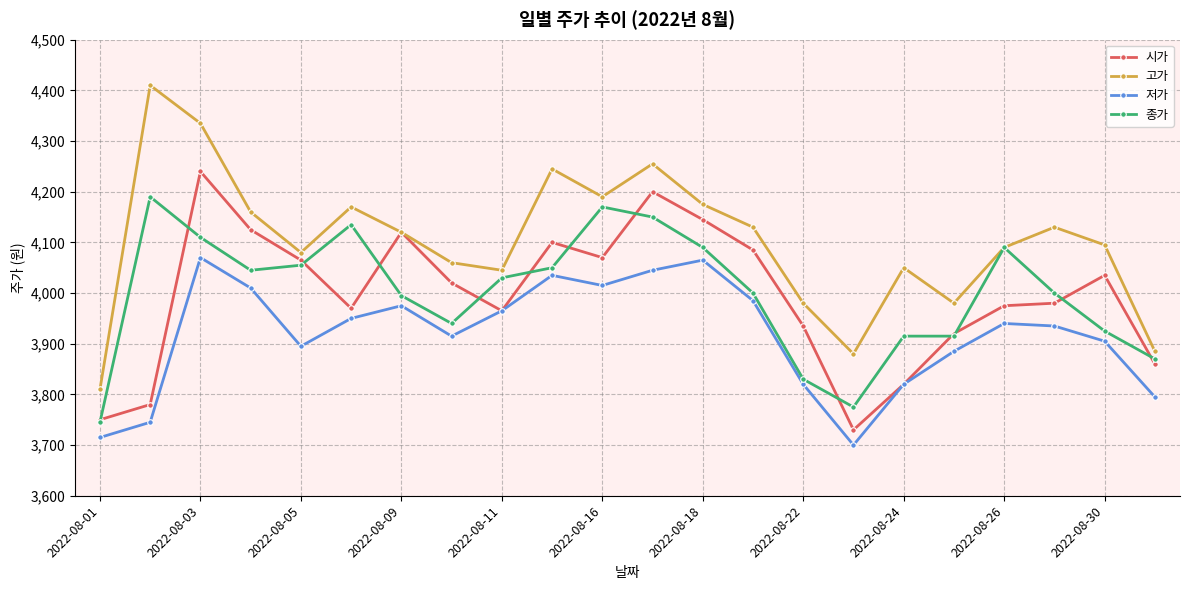

What is the smallest value displayed?

3700